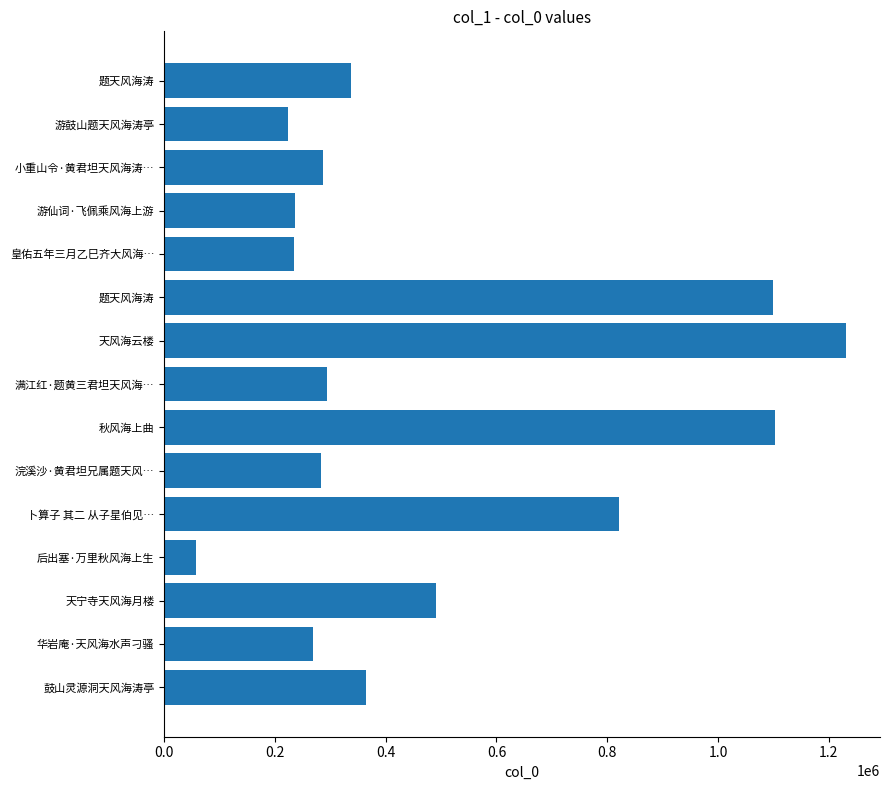

Are the bars horizontal?

Yes